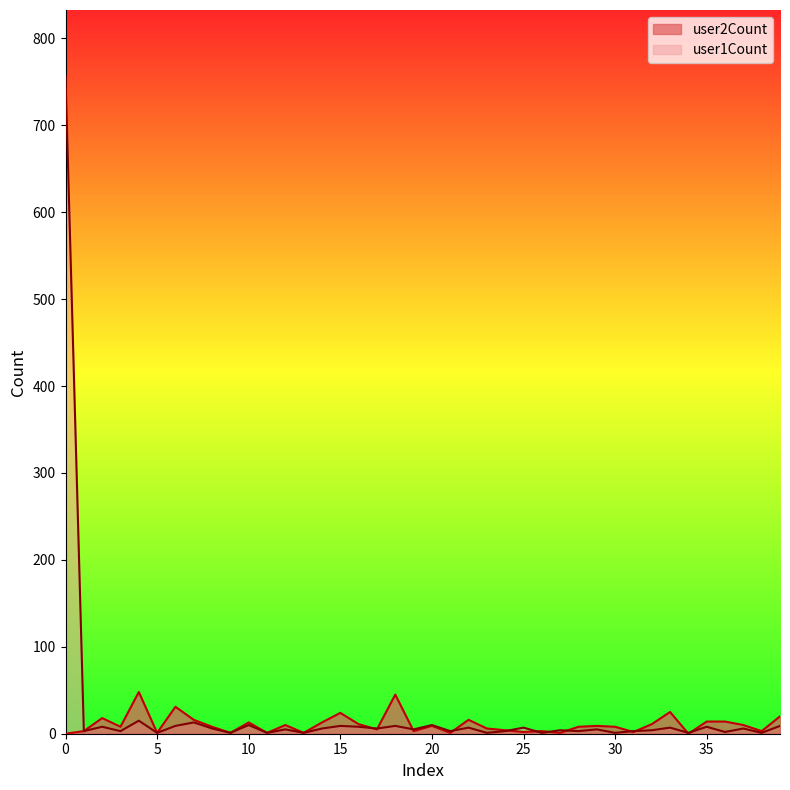

Reading left to right, what are all the values shown in this chart?

user2Count: 0	3	18	8	48	1	31	16	8	1	13	1	10	1	13	24	11	5	45	3	9	1	16	6	4	2	3	1	8	9	8	2	11	25	0	14	14	10	3	20
user1Count: 757	3	8	3	15	1	9	13	6	1	10	1	5	1	6	9	8	6	9	5	10	3	7	1	3	7	1	4	3	5	1	3	4	7	1	8	2	6	1	9